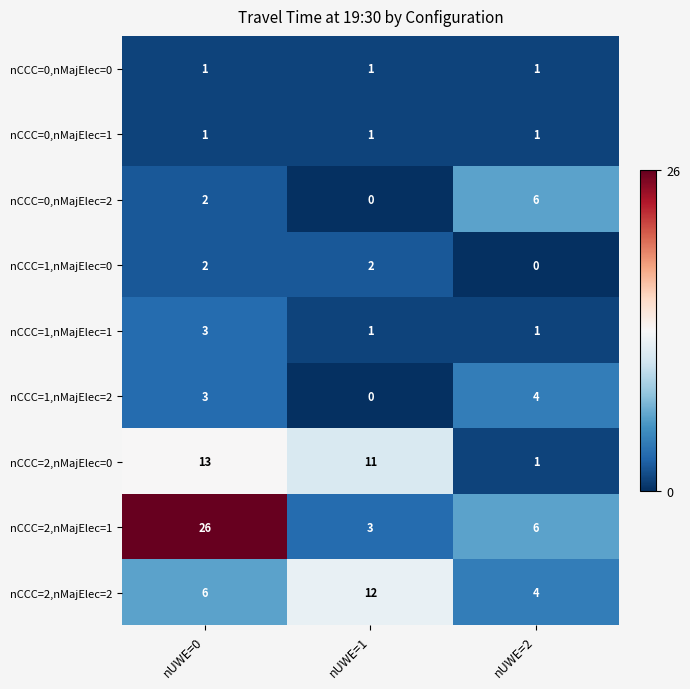

At which label is nCCC=2,nMajElec=0 closest to 7?

nUWE=1